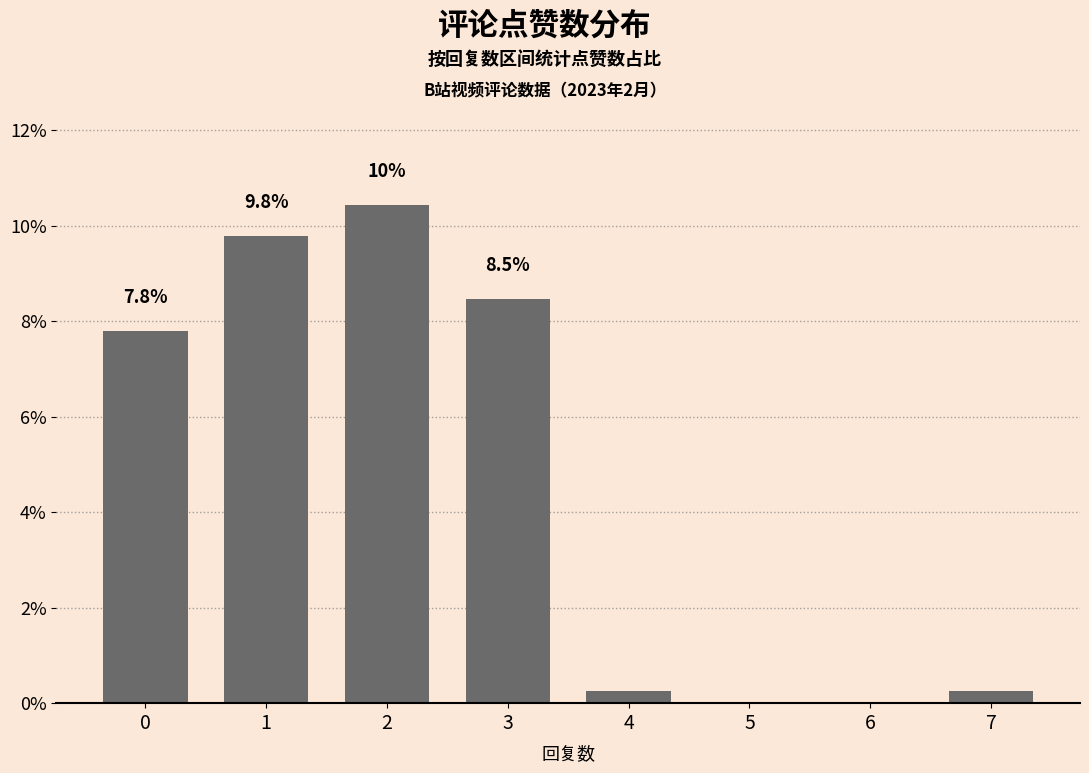

True or false: the data shows 7.8 at 0.

True